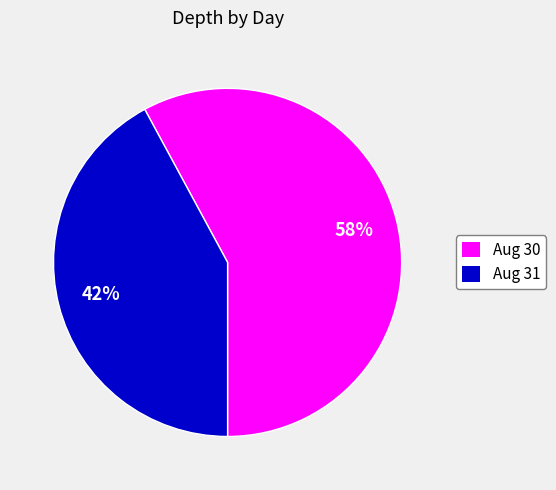

Is the sum of Aug 31 and Aug 30 greater than half?

Yes